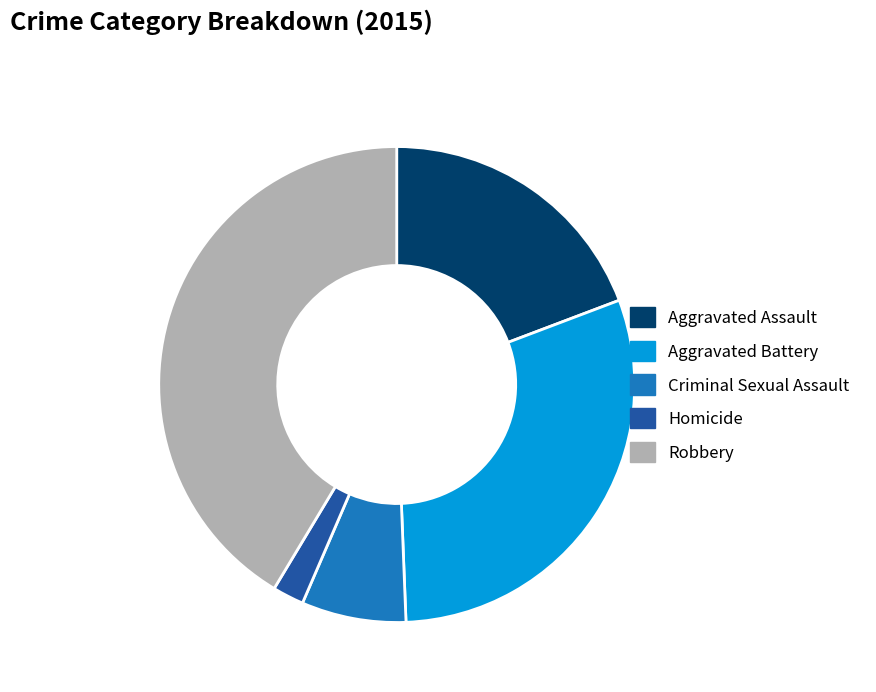

Does Robbery represent more than half of the total?

No